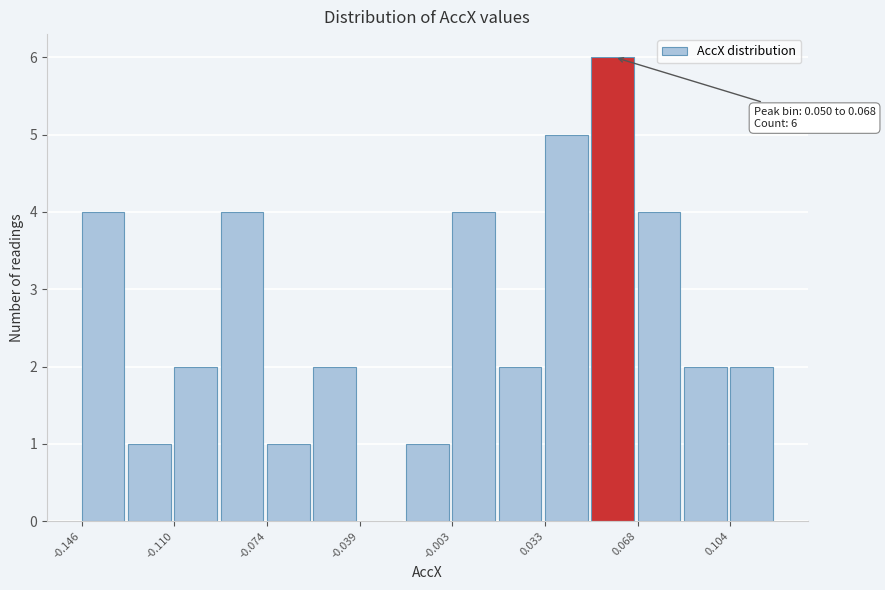

Read against the x-axis, roughly where is the centre of the tallest bar?

0.060